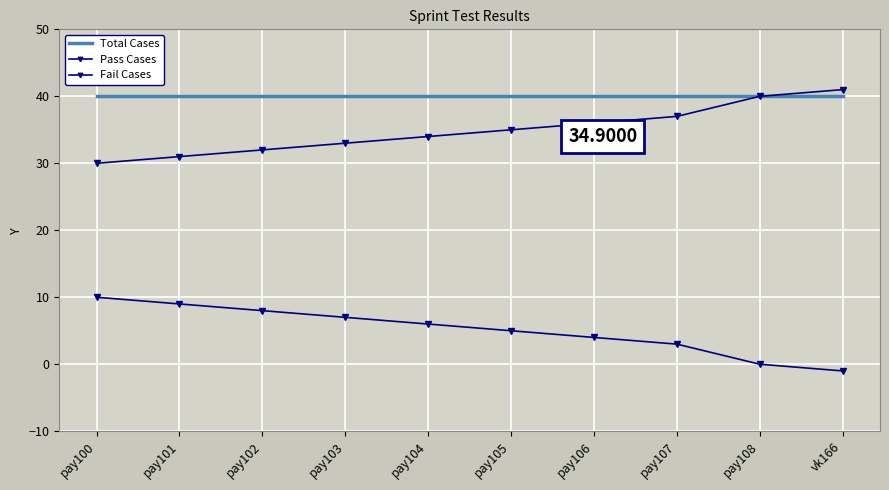

What value does the Total Cases series have at vk166?

40